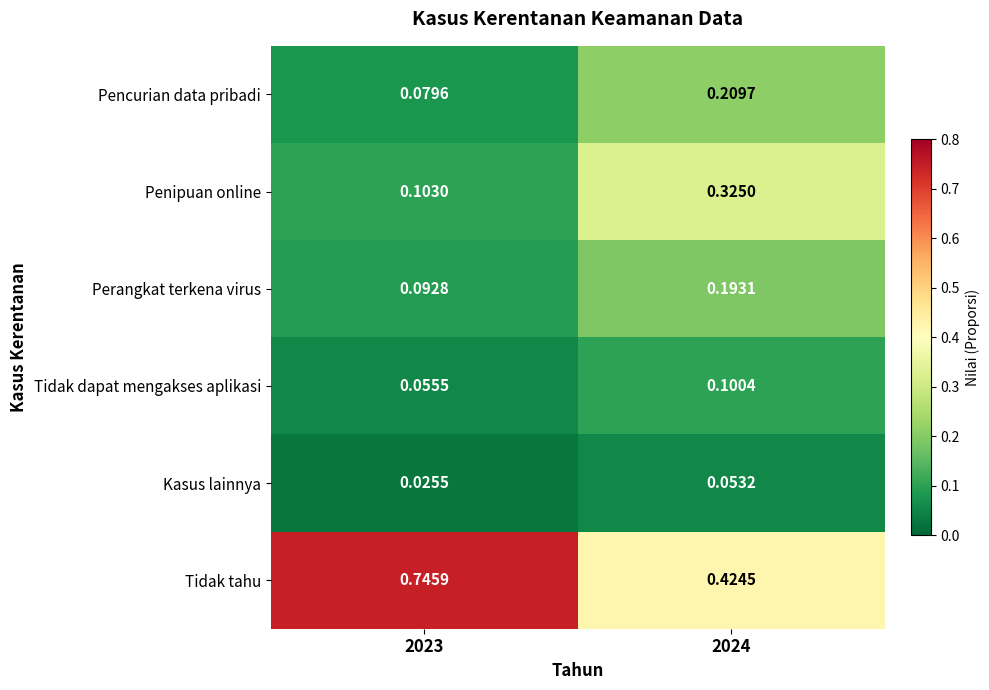

Is the value of Tidak tahu at 2024 greater than the value of Pencurian data pribadi at 2023?

Yes